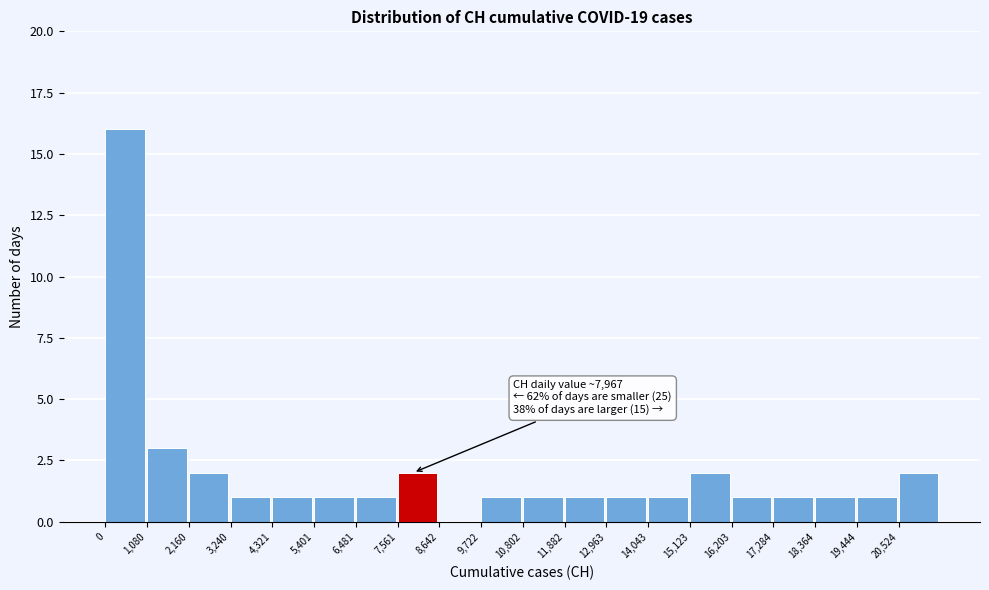

Which range on the x-axis has the tallest bar?

0 to 1000